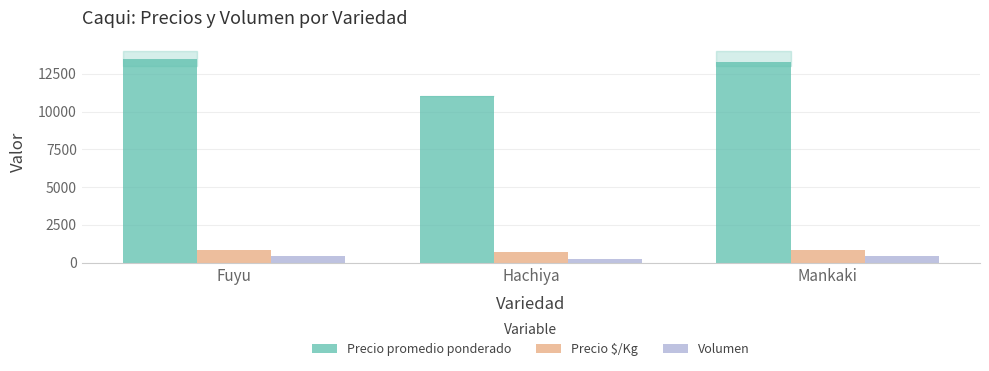

Is it true that Precio promedio ponderado equals 13266 at Mankaki?

True